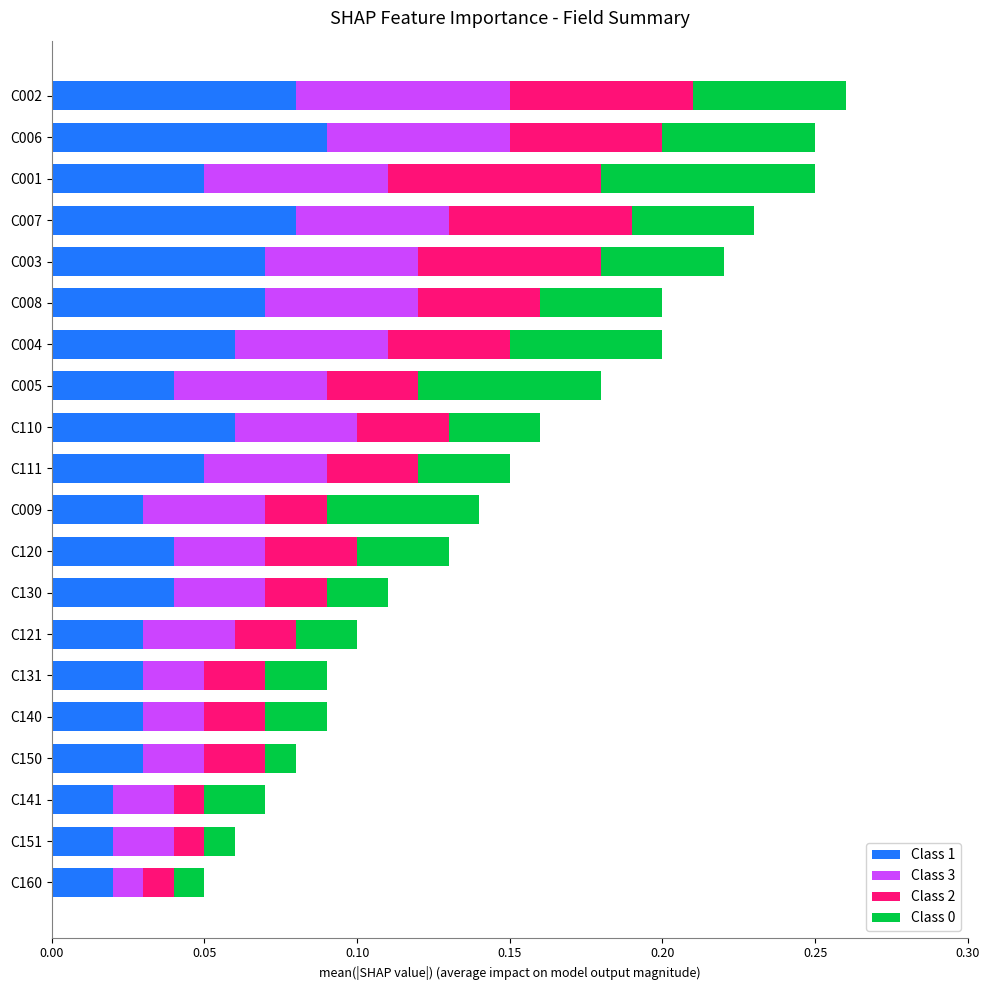

How many Class 1 values are between 0 and 1?

20